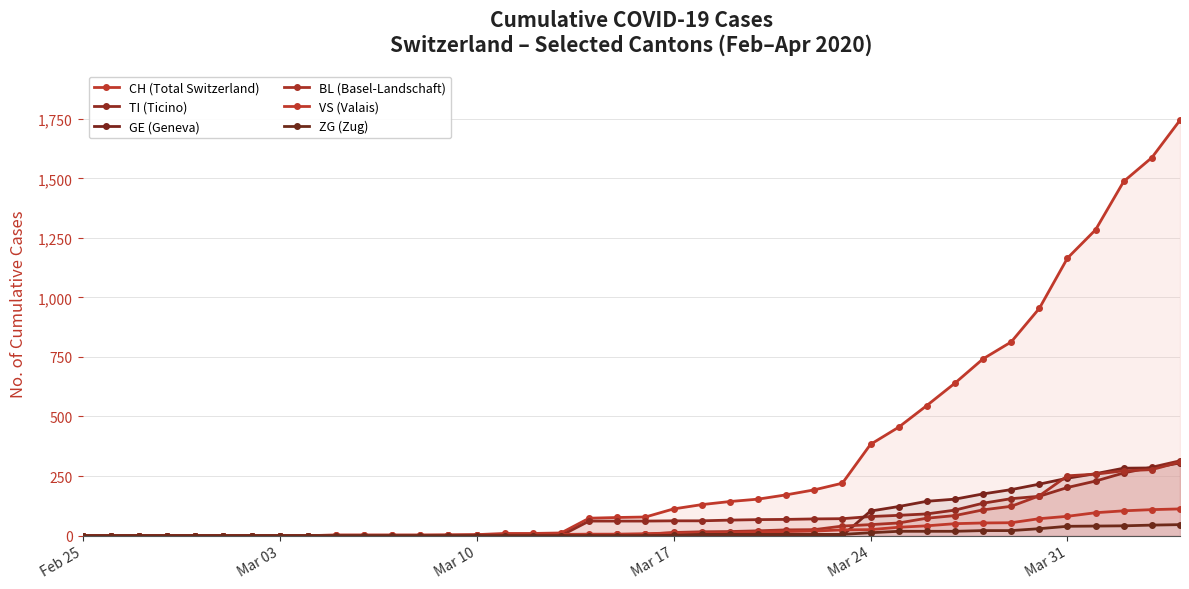

The BL (Basel-Landschaft) series shows 0 at Mar 03. True or false?

True